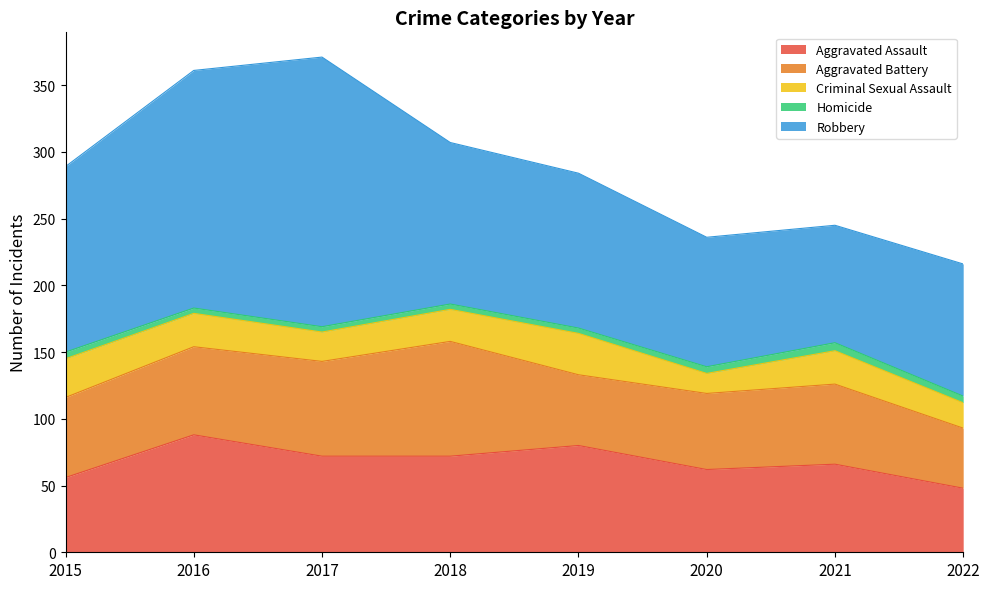

How many interior local valleys does the Robbery series have?

1